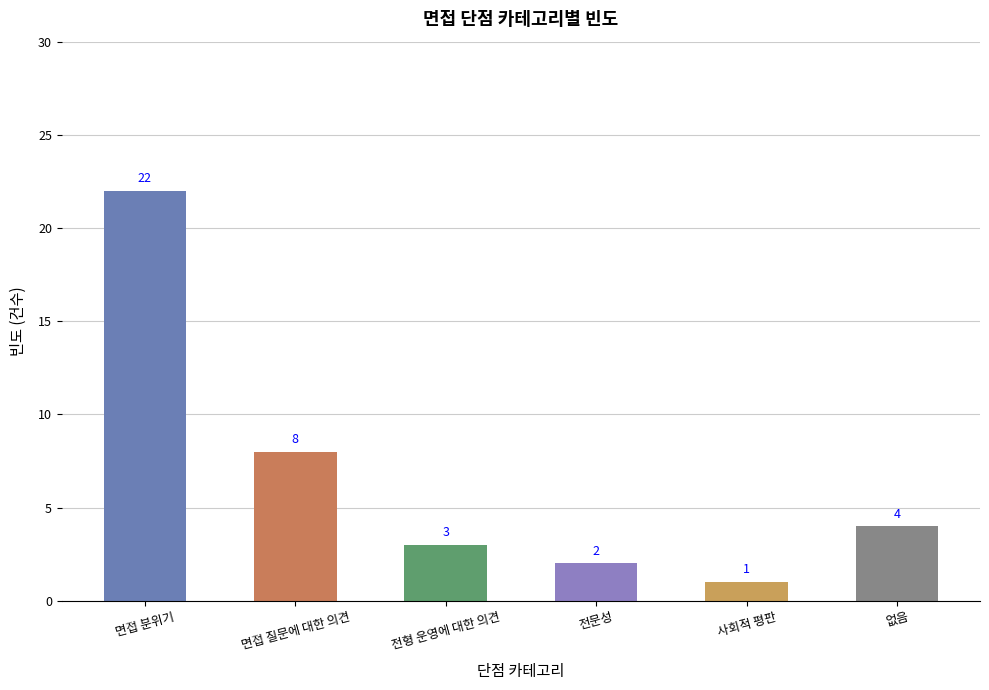

What position from the right is 전문성?

3